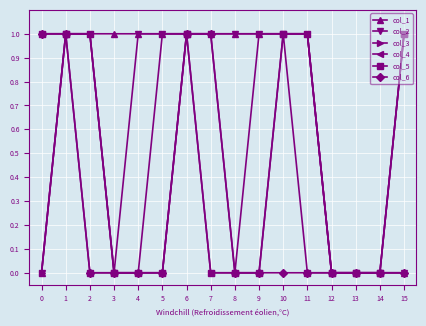

What is the value of the col_4 point at the 11th from the left?

1